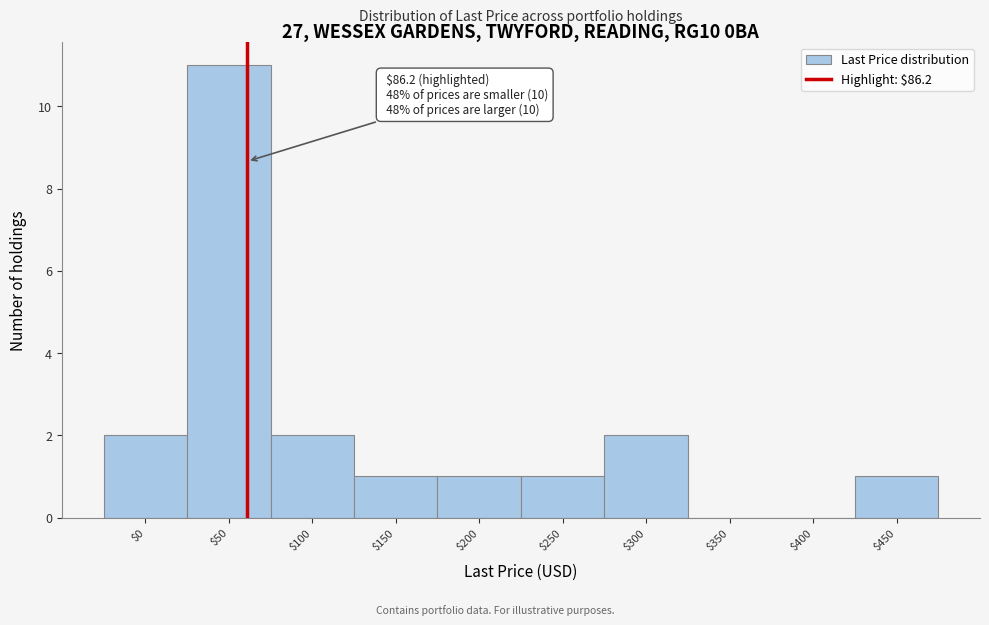

What is the sum of all values?

21